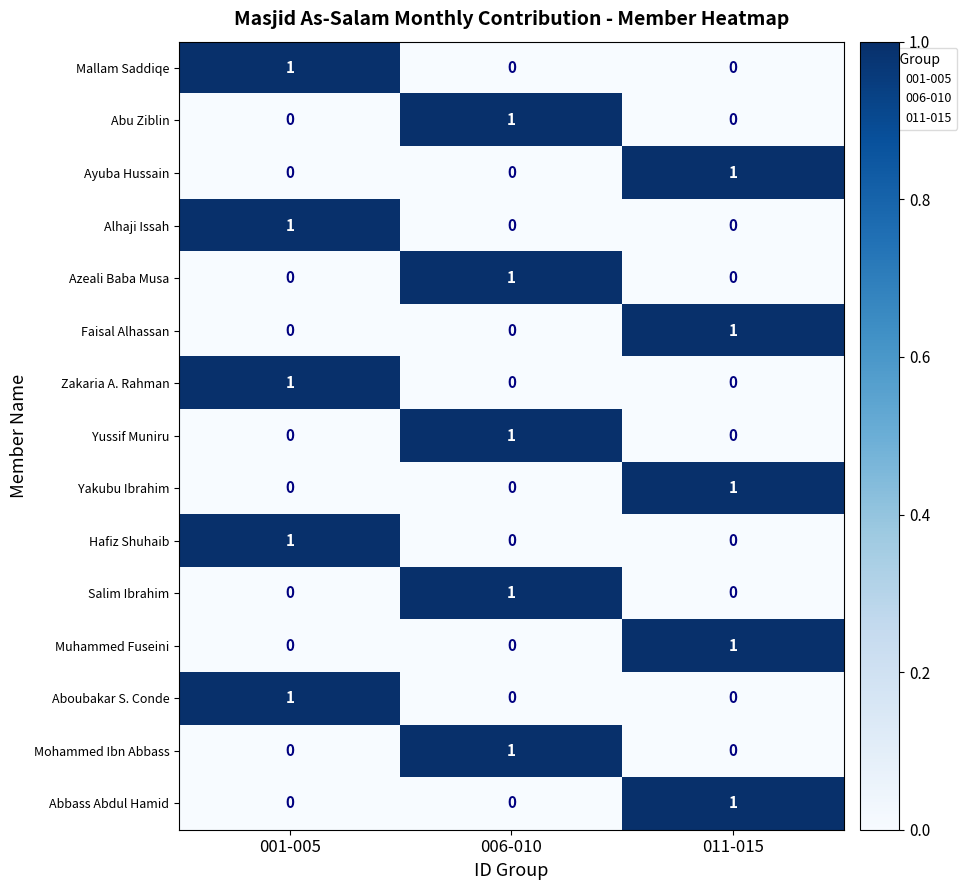

Which category has the highest value in the Muhammed Fuseini series?

011-015